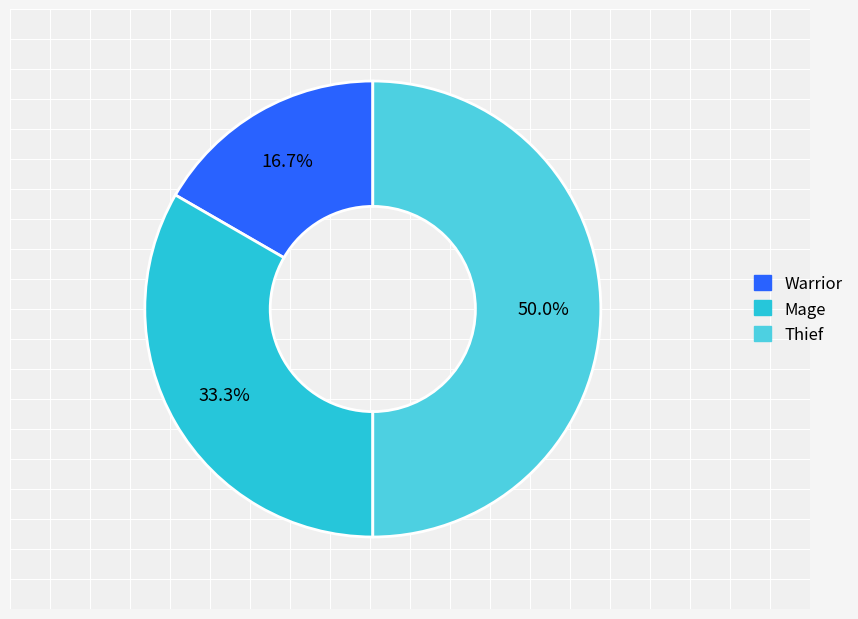

Count the number of slices in the pie.

3